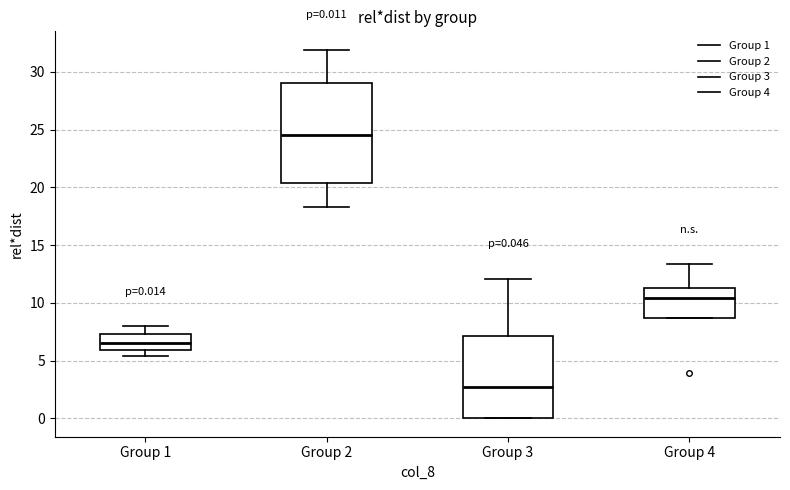

Which box is the tallest, from its lower edge to its upper edge?

Group 2